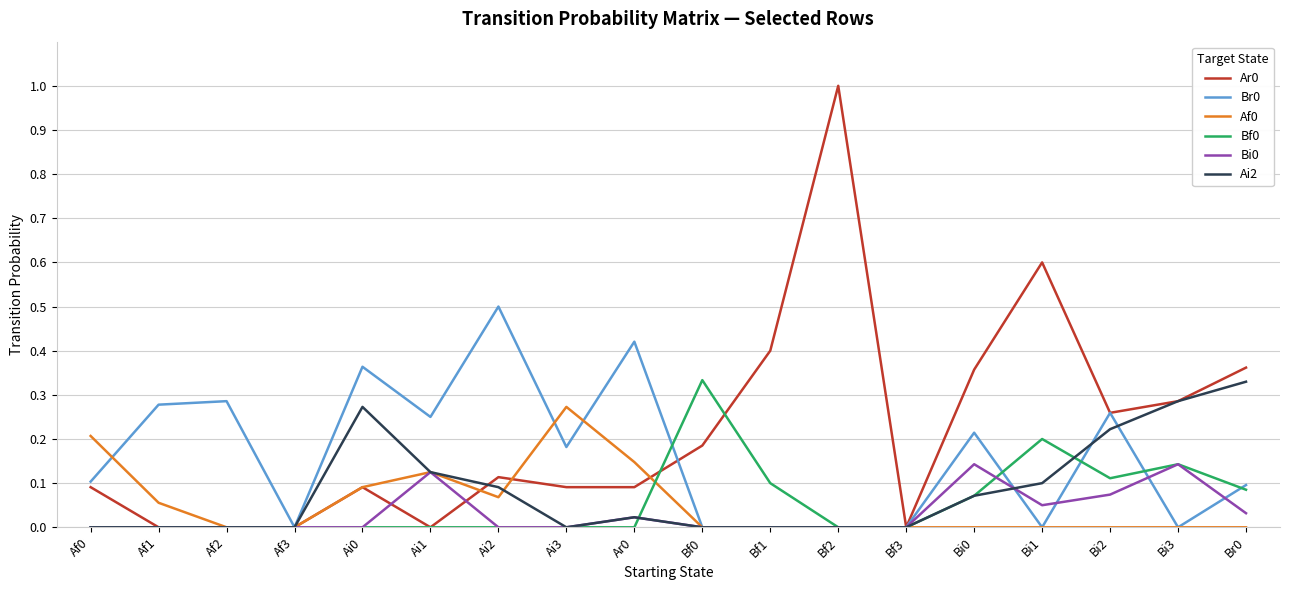

At which category does the chart reach its peak across all series?

Bf2